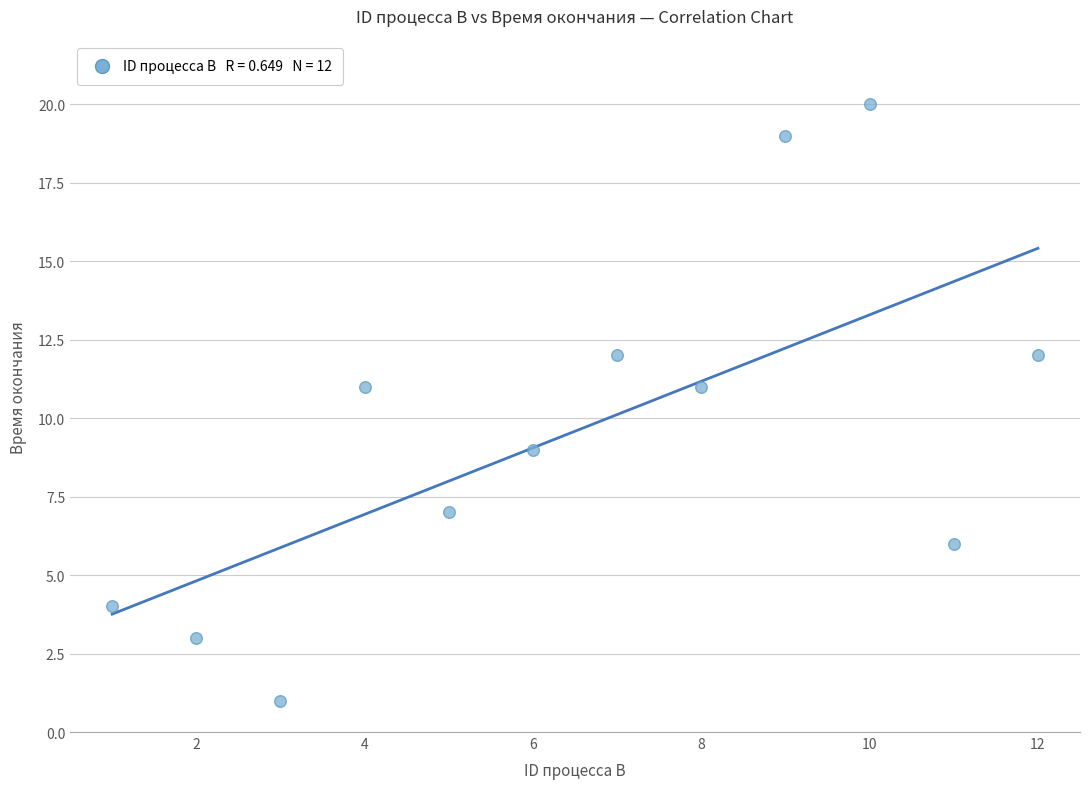

What is the average Y value?

10